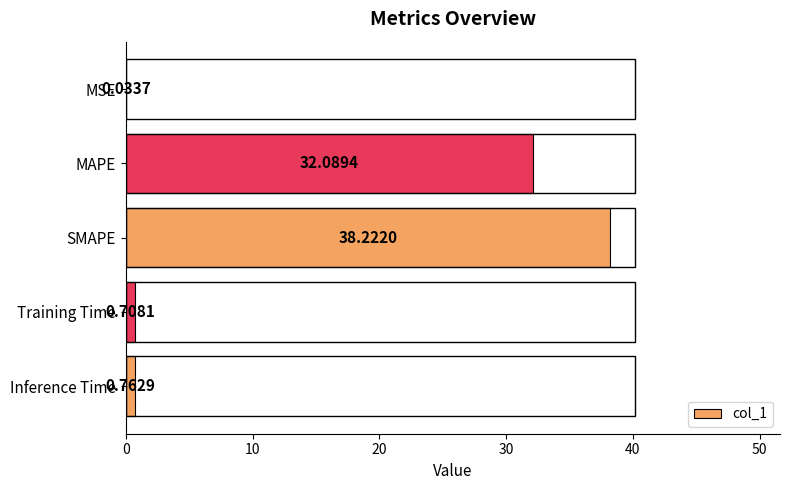

Where is the data nearest to the value 19?

MAPE